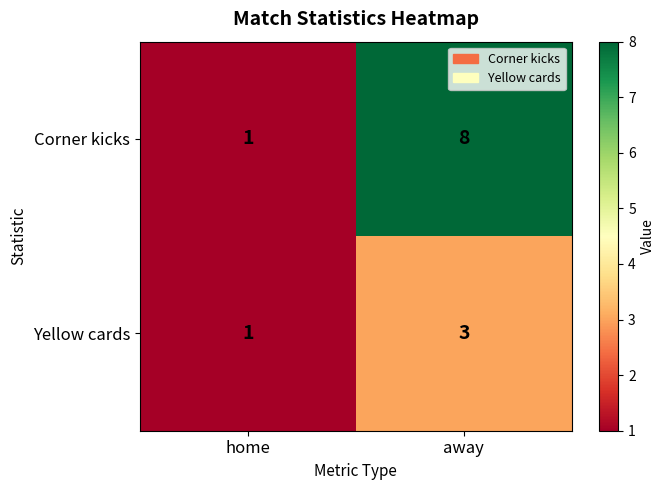

At how many categories does at least one series exceed 4?

1